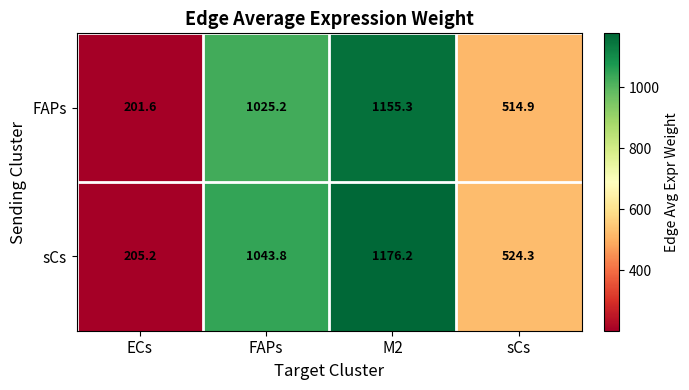

Which series has the largest total across all categories?

sCs